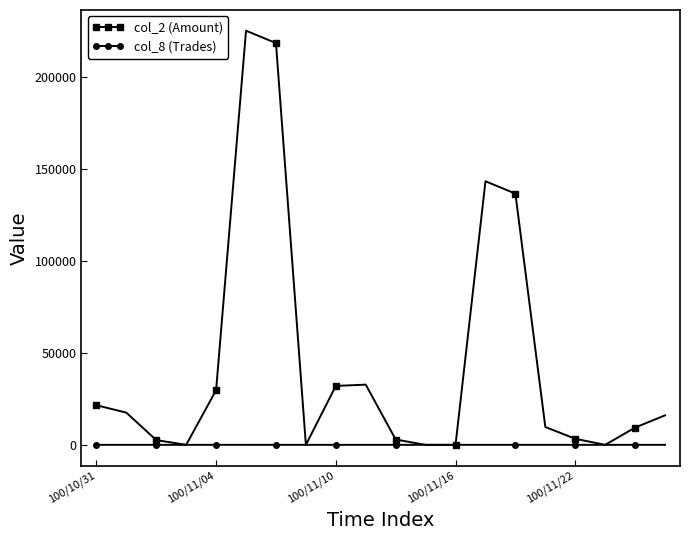

True or false: col_8 (Trades) has more than 1 points higher than both neighbors.

True